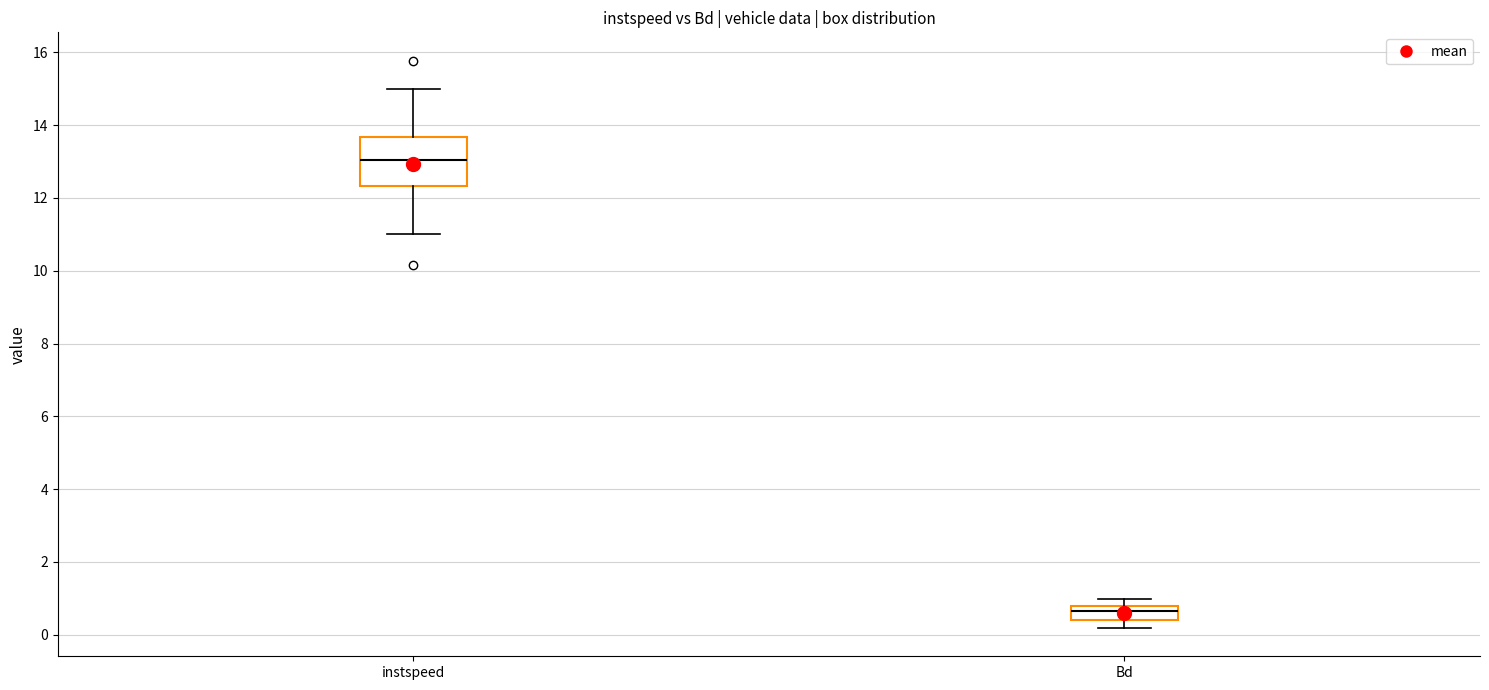

Reading left to right, read every box against the y-axis: the position of its median line, the range the box covers, and the ends of its whiskers. The values are not printed on the chart, so give them approximately, as read against the axis.

instspeed: median 13.0, box 12.4 to 13.6, whiskers 11.0 to 15.0
Bd: median 0.6, box 0.4 to 0.8, whiskers 0.2 to 1.0